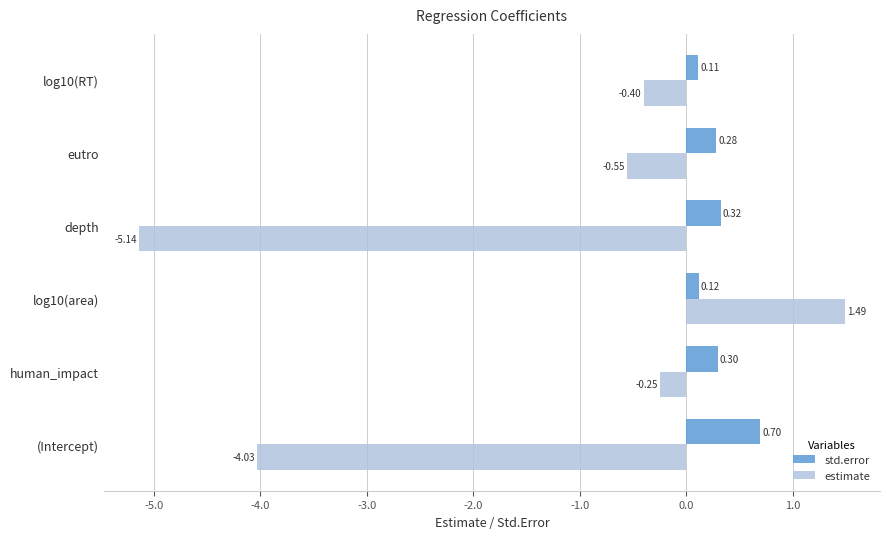

At which category is the sum across all series the highest?

log10(area)